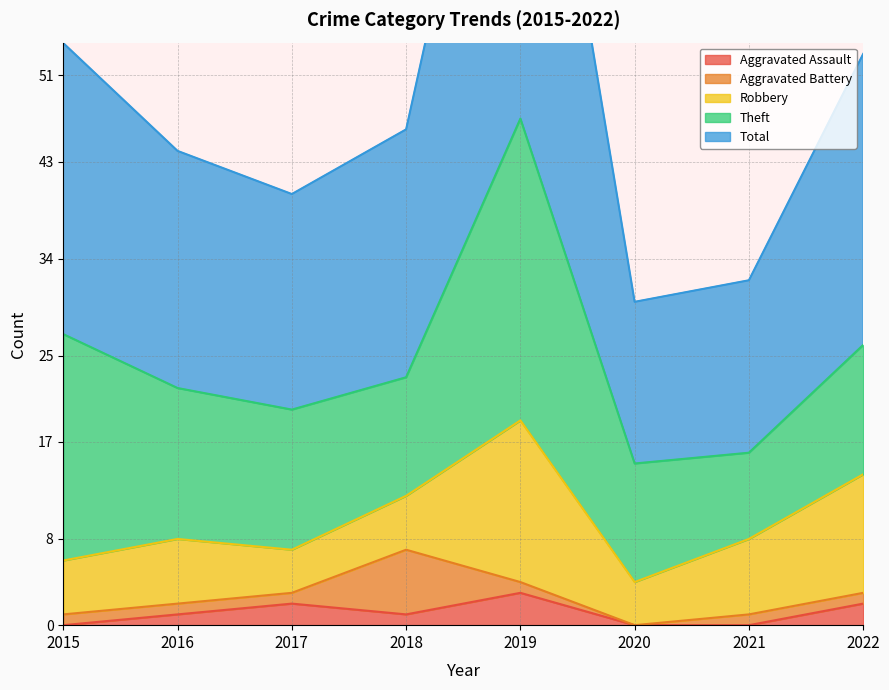

Which category has the lowest value across all series?

2015